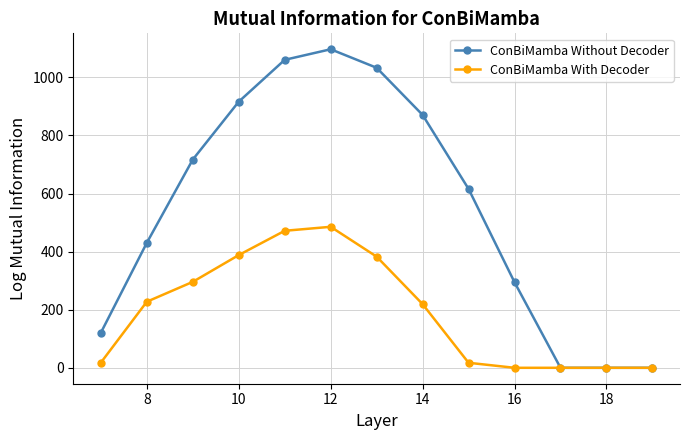

In ConBiMamba With Decoder, how many points are higher than both neighbors (excluding endpoints)?

1